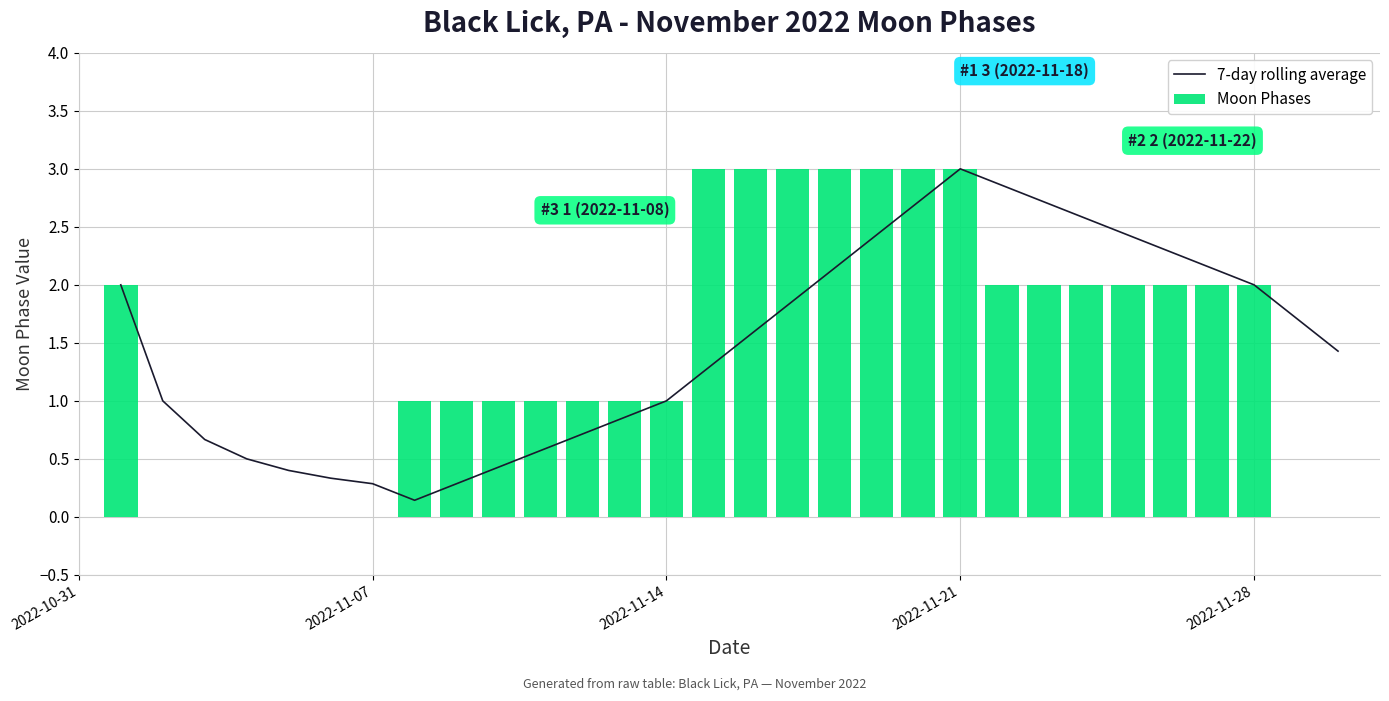

What is the sum of all Moon Phases values?

44